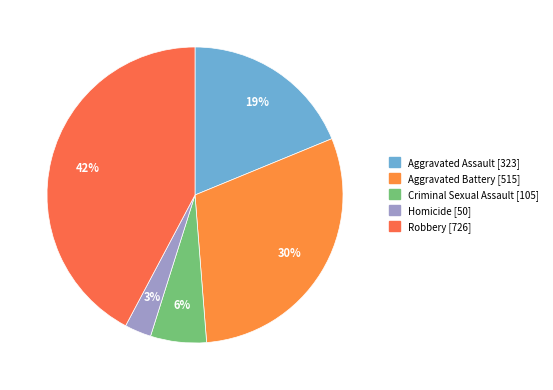

What is the change in value from Aggravated Assault to Criminal Sexual Assault?

-218